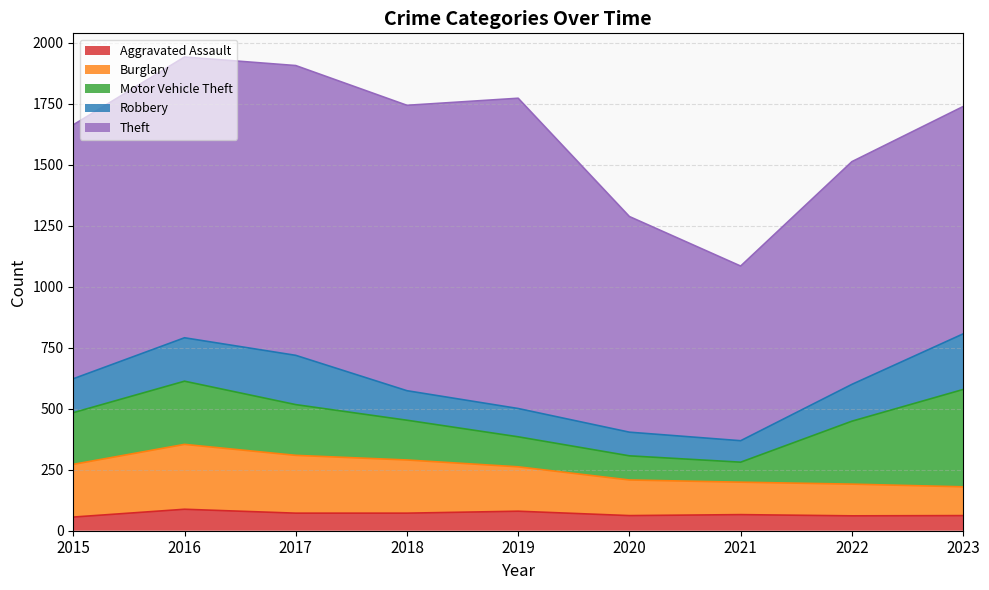

True or false: Robbery and Theft intersect in this chart.

False